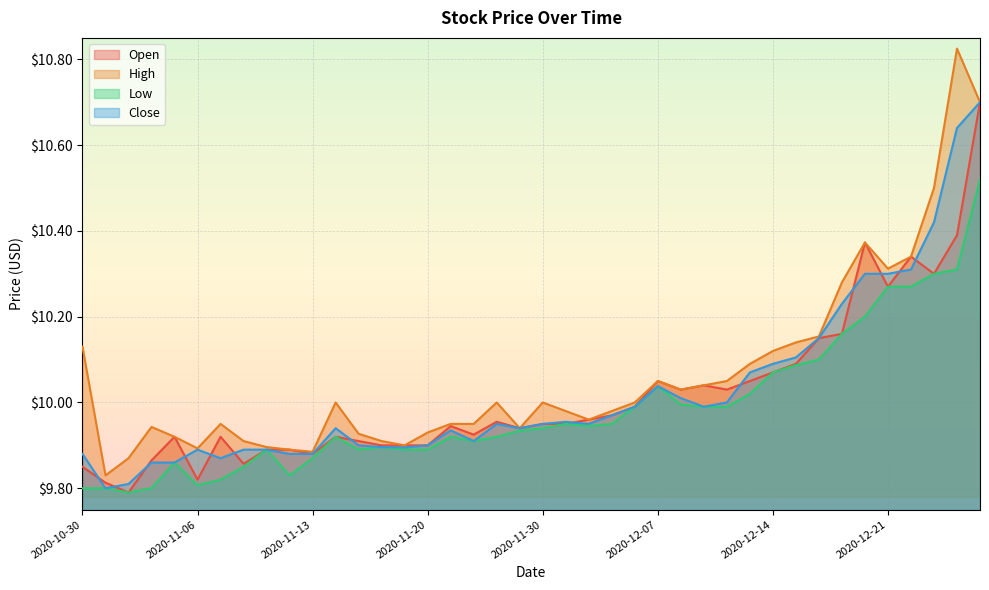

Which series has the largest total across all categories?

High